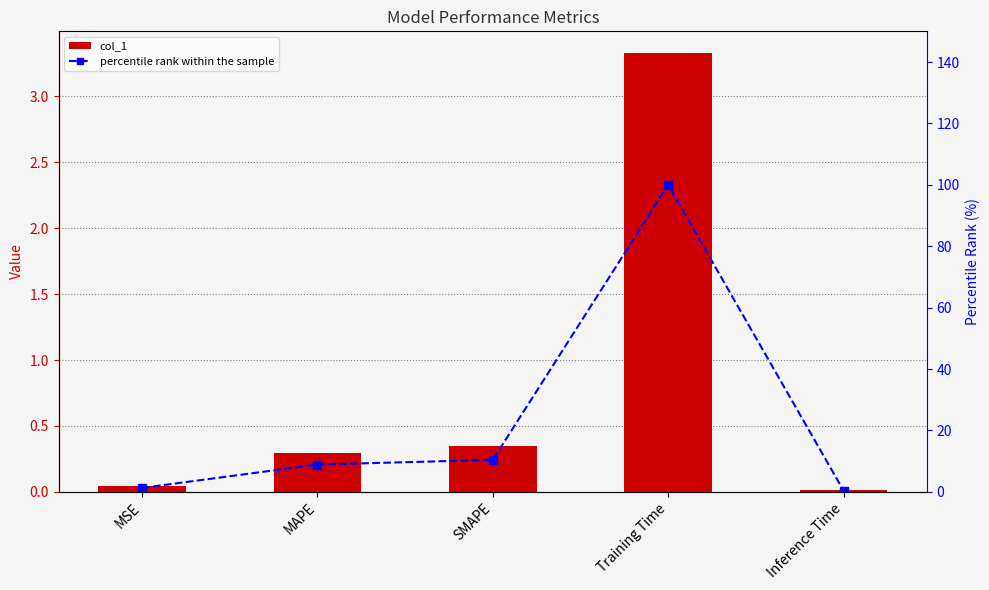

Which series has the largest total across all categories?

percentile rank within the sample